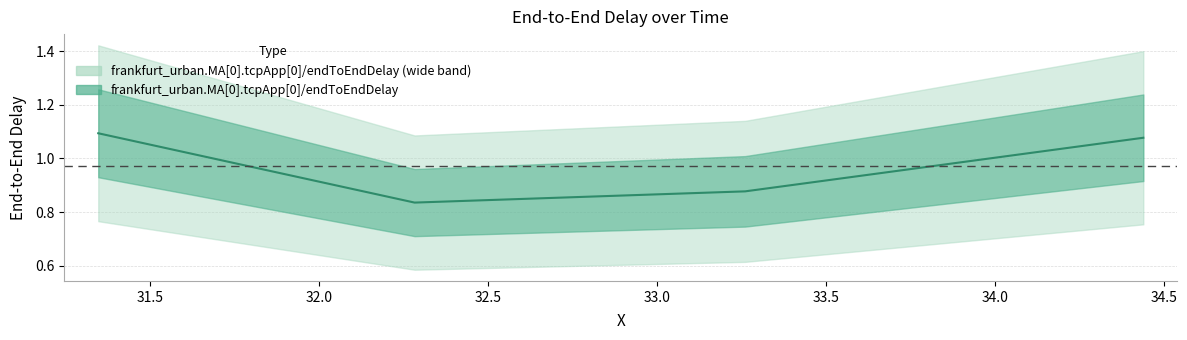

What is the minimum value shown in the chart?

0.8